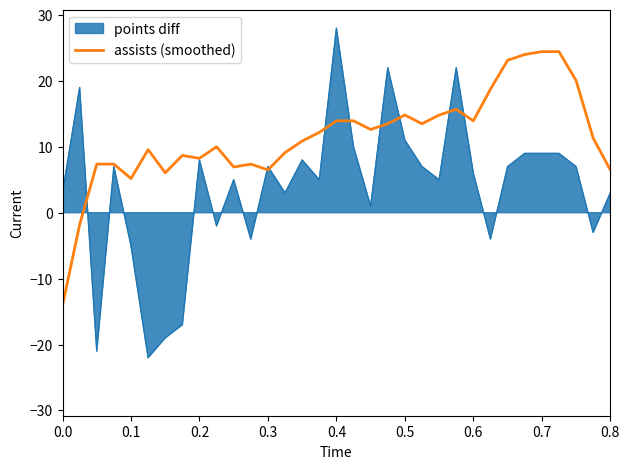

Which series has the largest range (max minus min)?

points diff